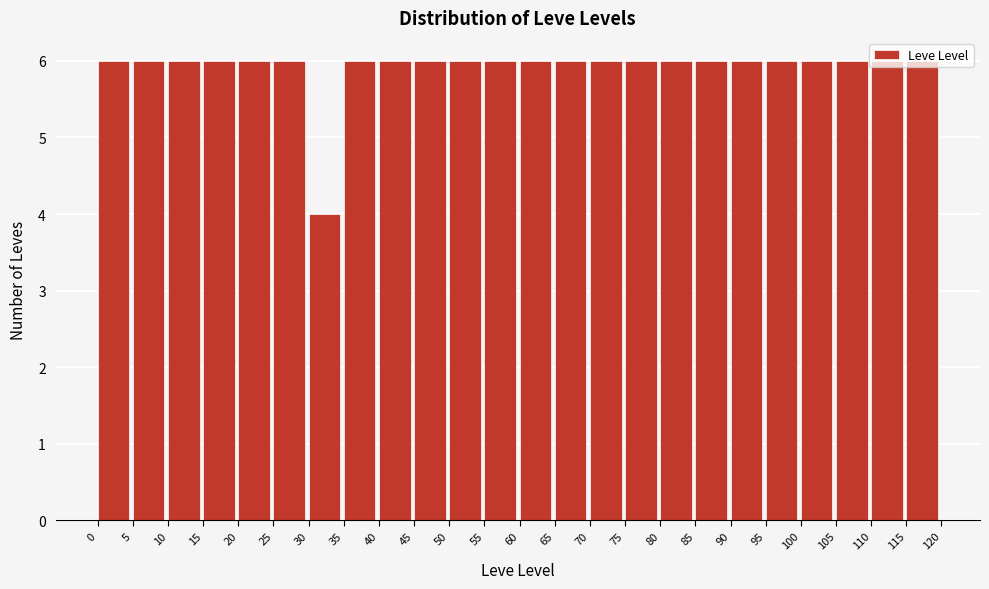

How tall is the bar that spans 40 to 45 on the x-axis? The values are not printed on the chart, so give them approximately, as read against the axis.

6